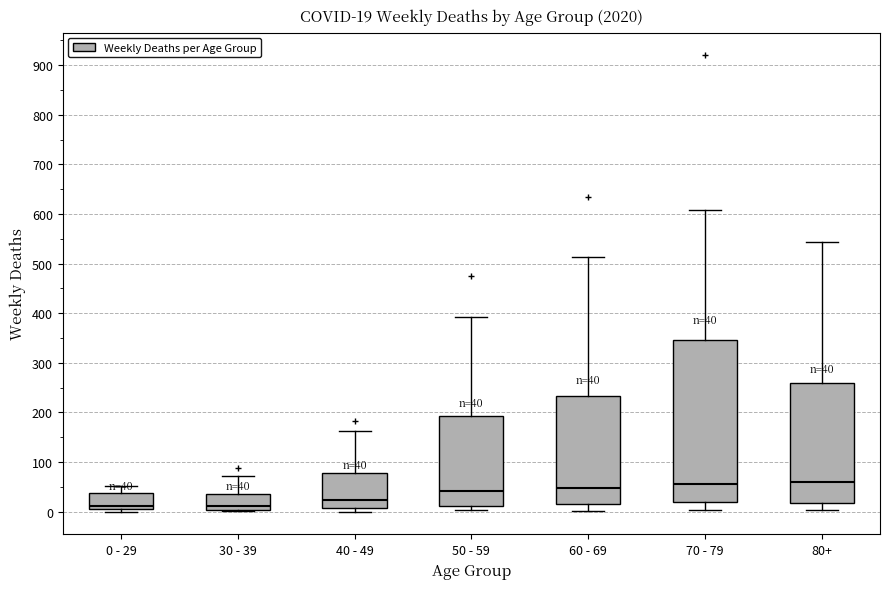

Comparing the boxes themselves (not the whiskers), which one is the tallest?

70 - 79